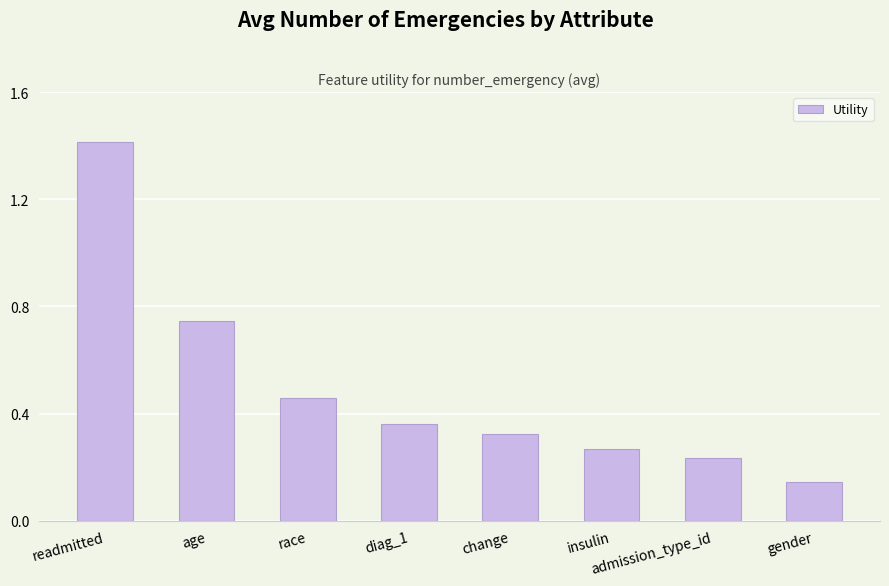

Count the values in the range 0 to 1.

7